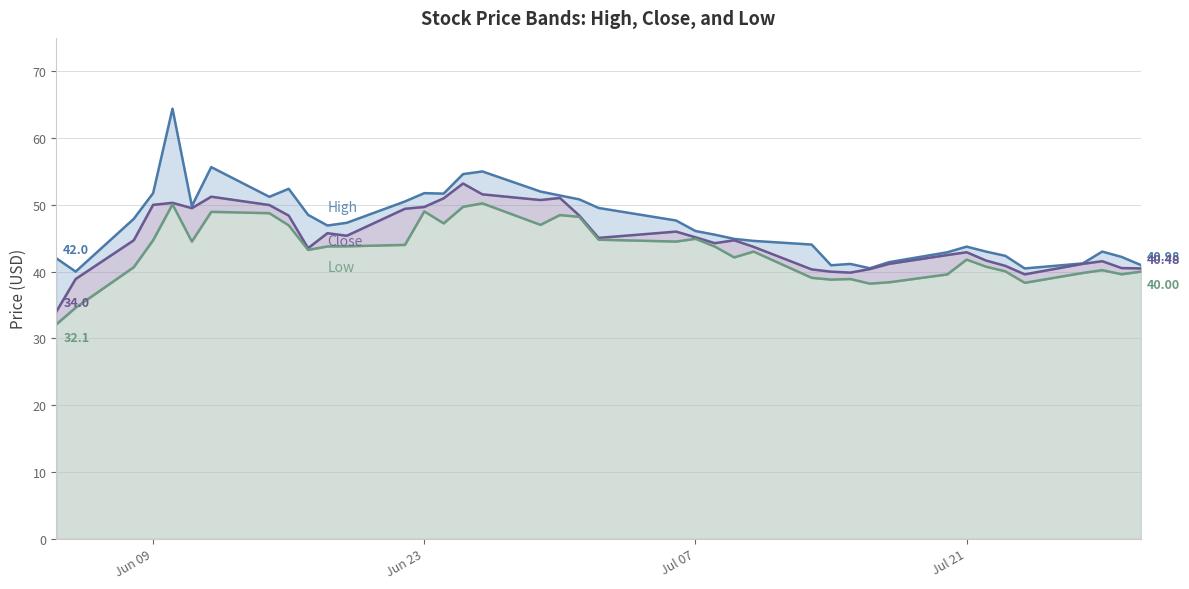

What is the maximum value shown in the chart?

64.4